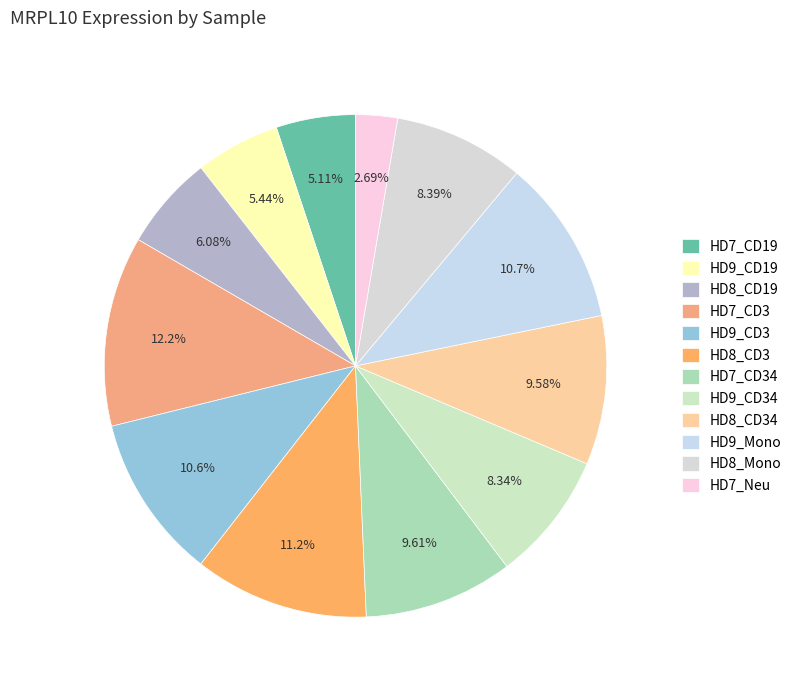

Approximately how many times larger is the value at HD7_Neu compared to HD7_CD3?

0.2